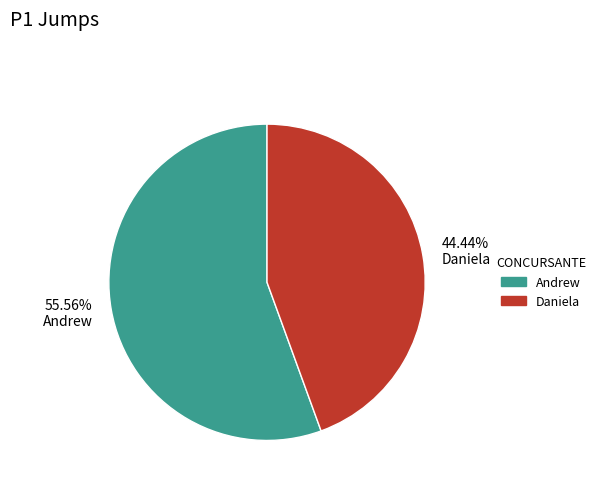

To the nearest percent, what is the difference between the largest and smallest slice percentages?

11%